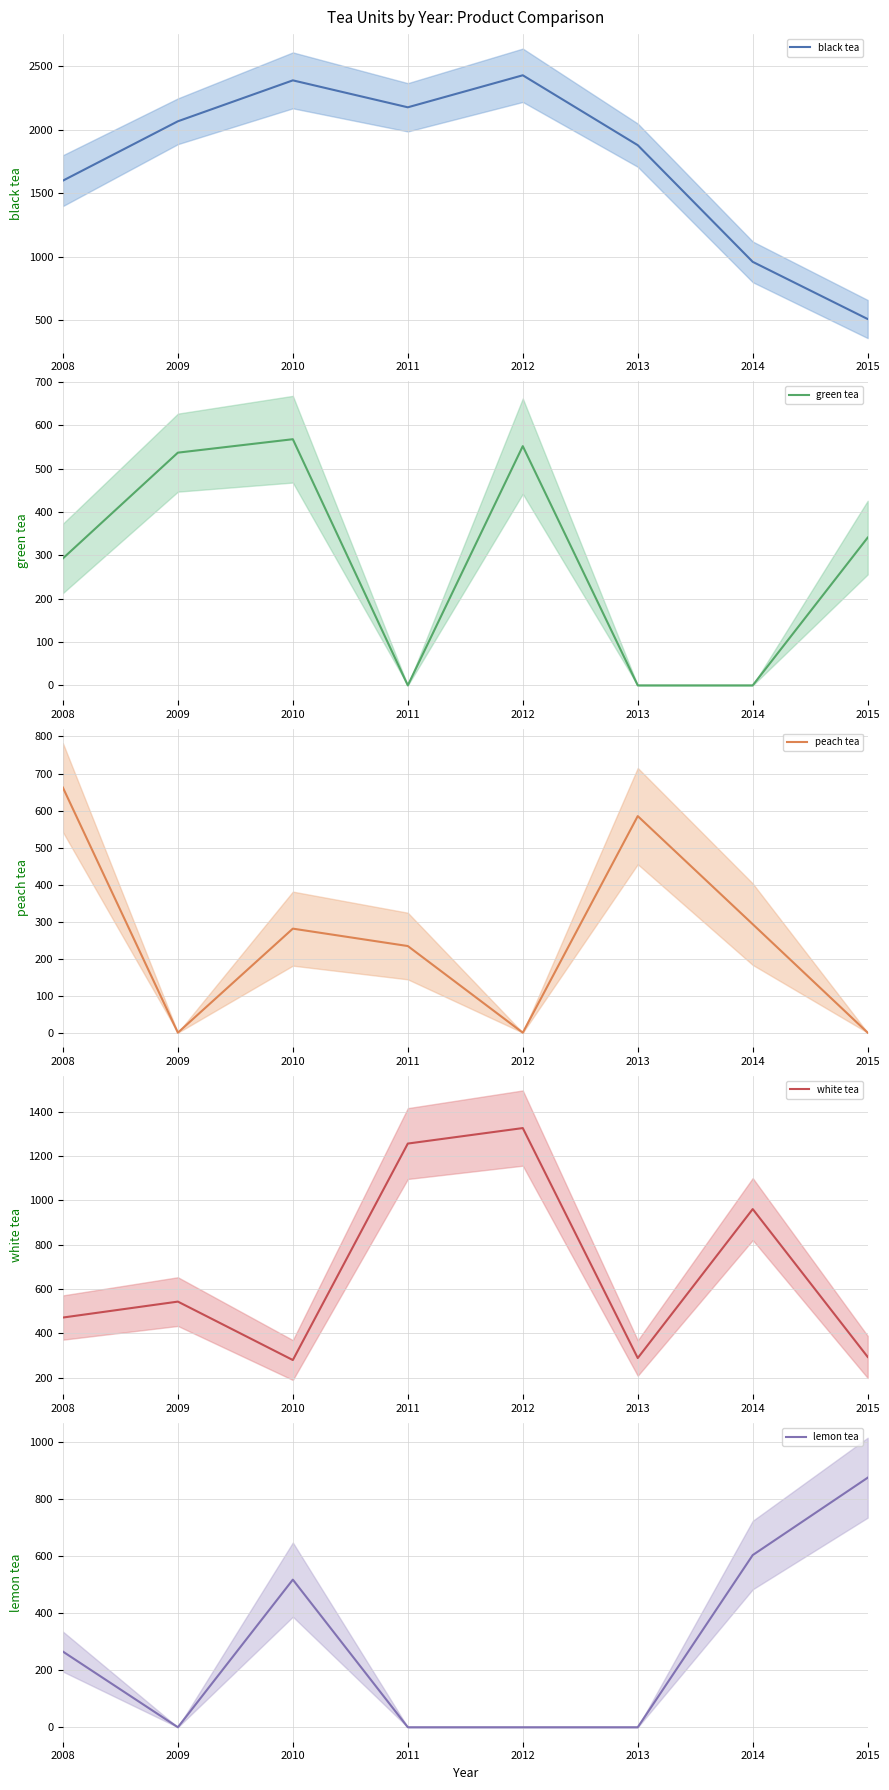

True or false: green tea and lemon tea cross at least once.

False